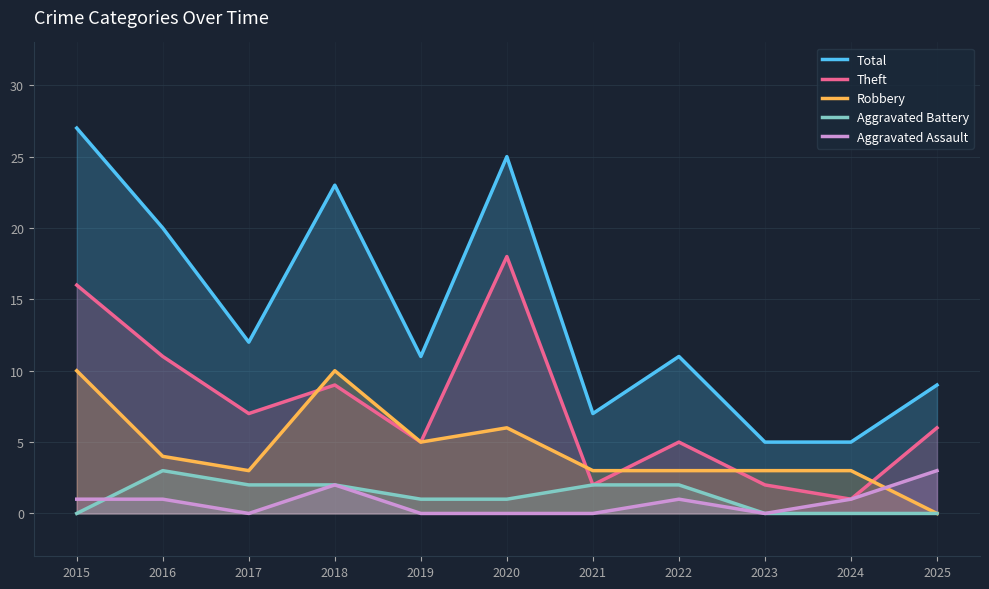

Which has a higher value, 2022 or 2023?

2022